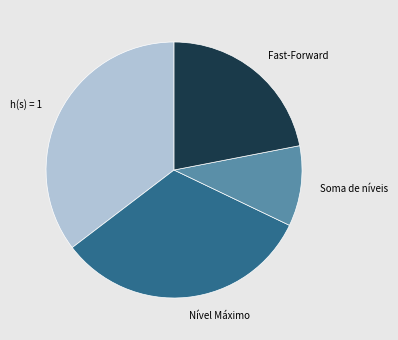

True or false: Soma de níveis accounts for 10% of the total.

True